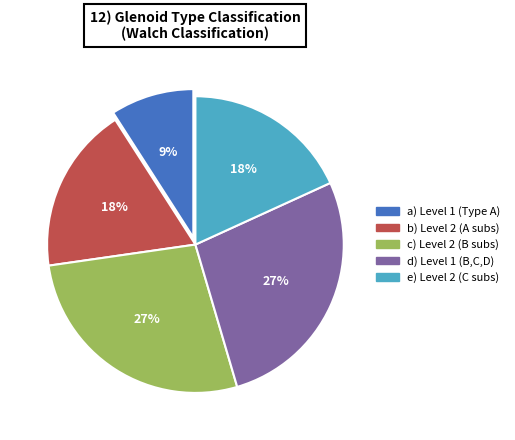

To the nearest percent, what portion does c) Level 2 (B subs) represent?

27%